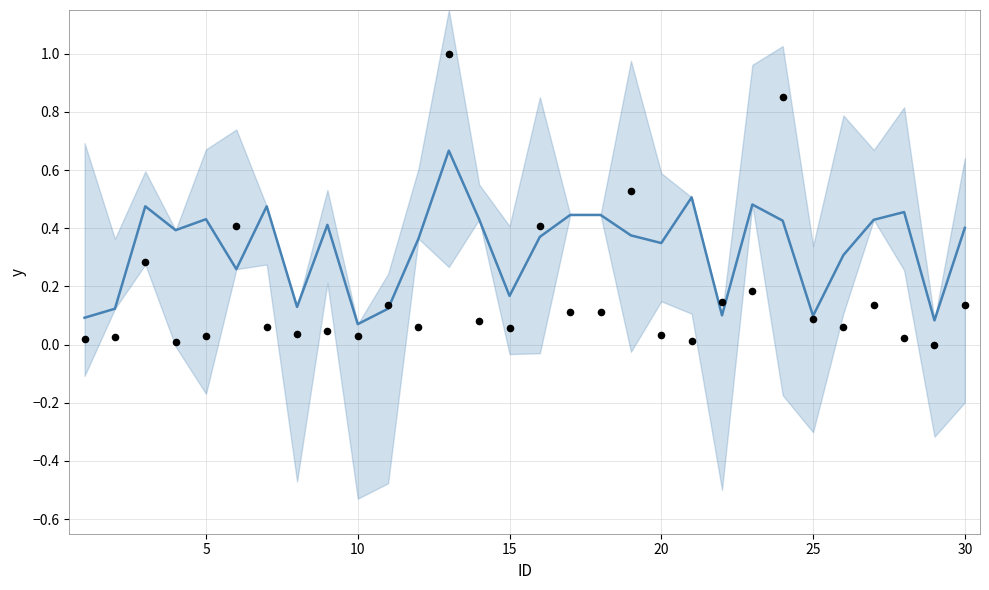

Which series has the largest Y range (max minus min)?

observations